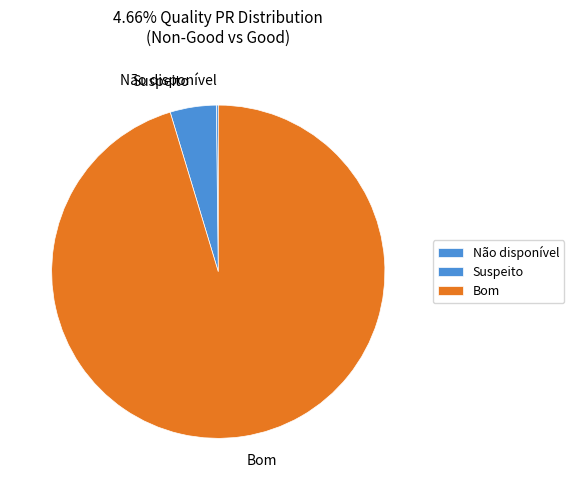

Which category accounts for the majority?

Bom